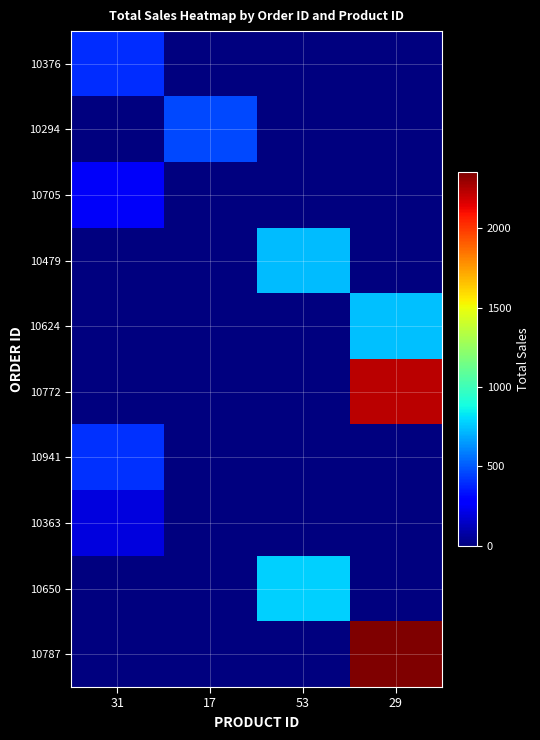

What is the total value across all series at 17?

468.0